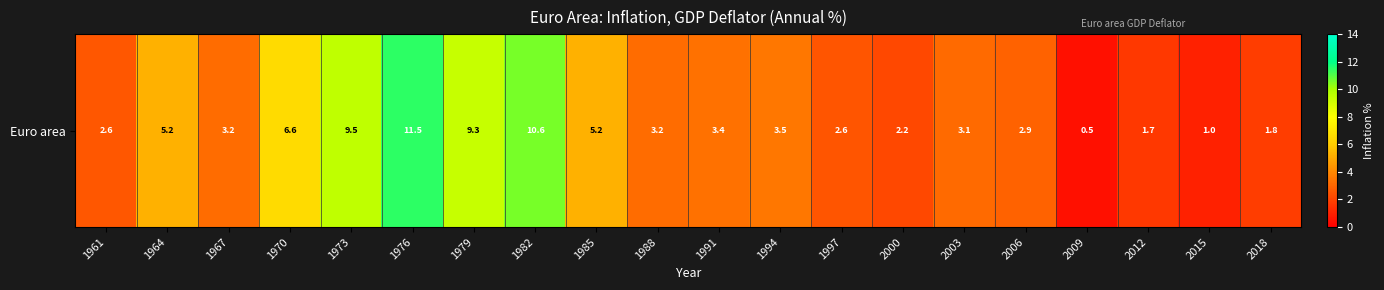

The chart shows a value of 2.9 at 2006. True or false?

True